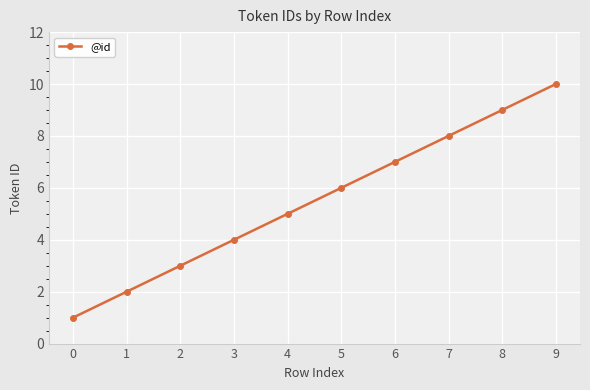

How many categories are shown in the chart?

10